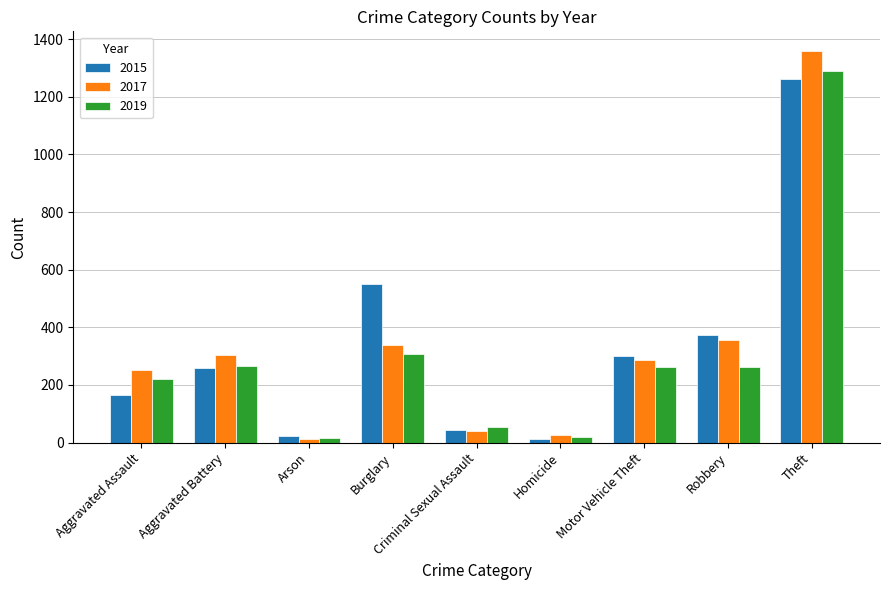

At which category does the chart reach its peak across all series?

Theft